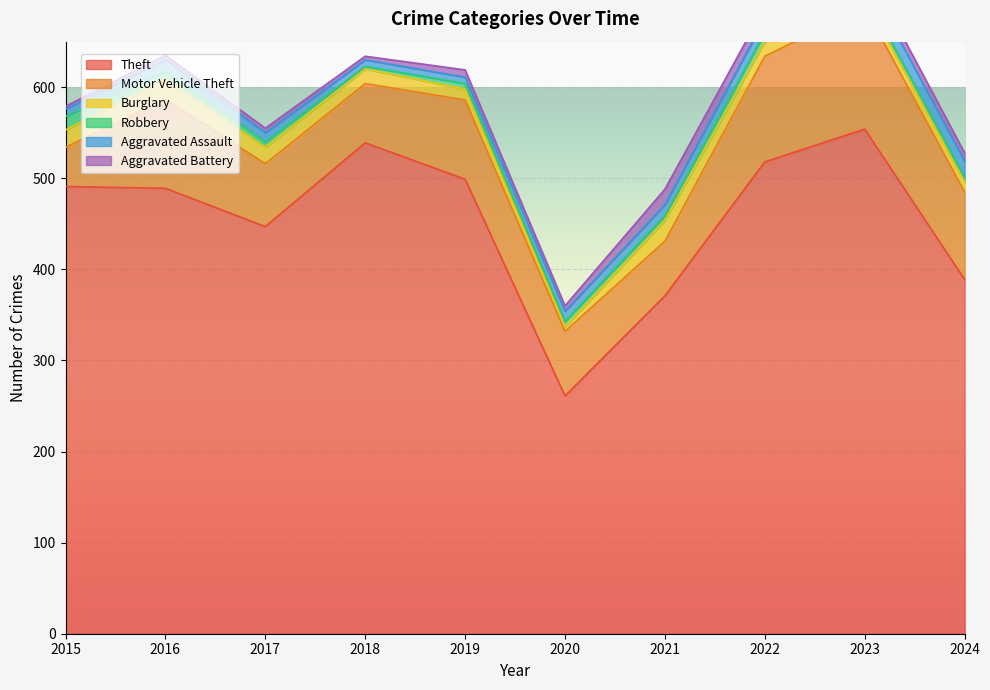

What is the difference between the maximum and second lowest values in the Aggravated Battery series?

13